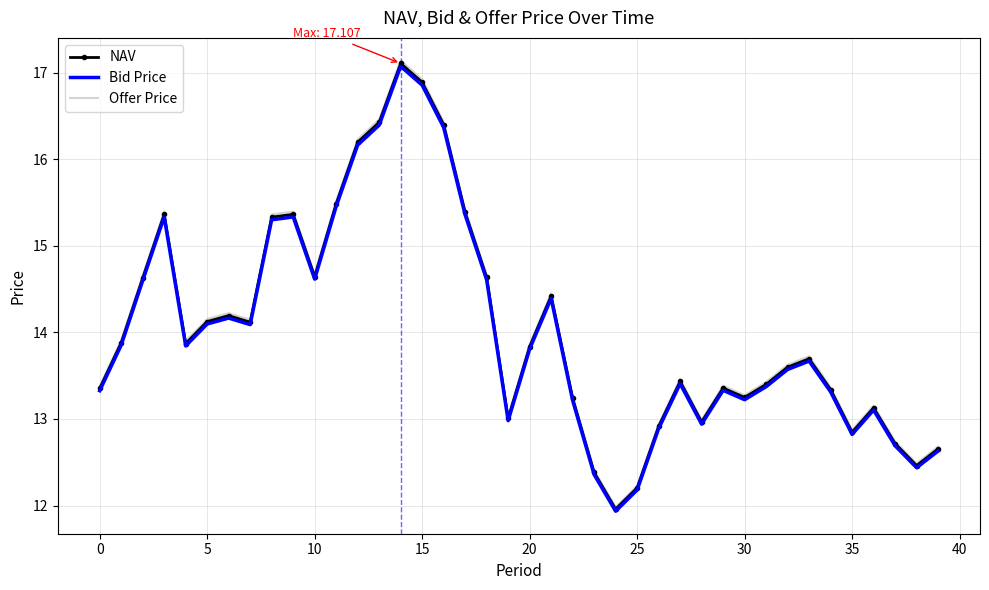

True or false: Offer Price and NAV cross at least once.

False